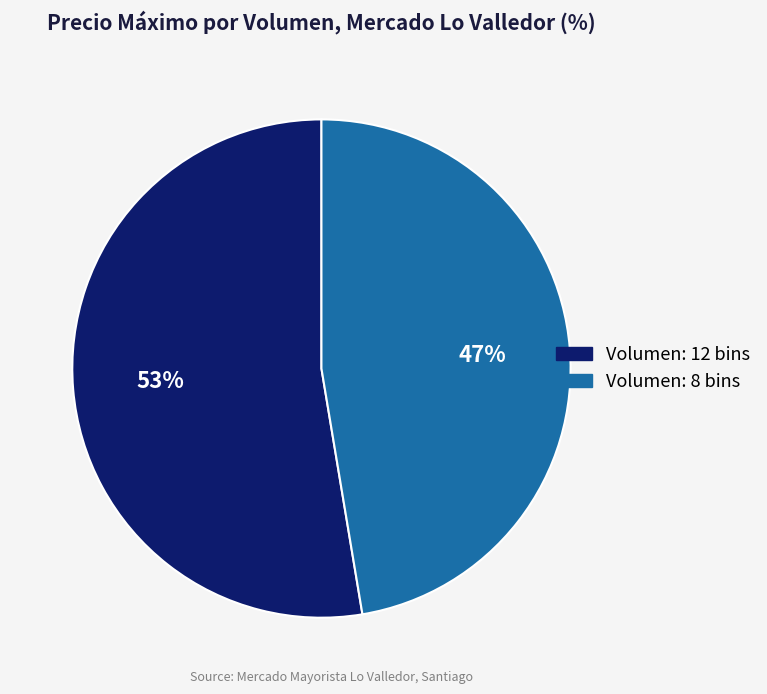

Is there a majority slice in this chart?

Yes